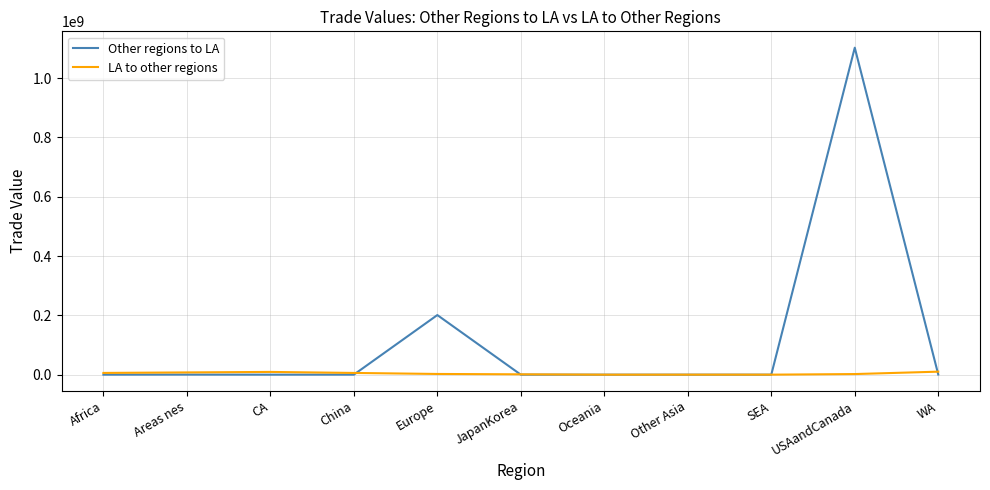

What is the difference between the second highest and minimum values?

201002036